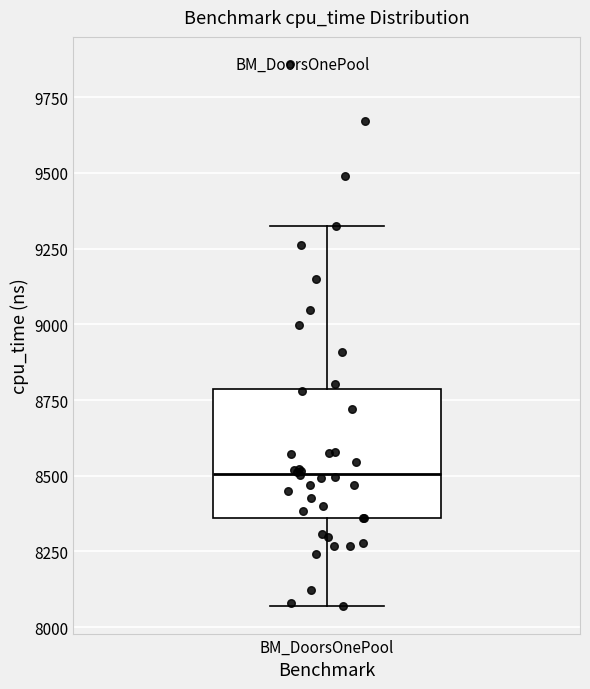

Where does the upper whisker of the box for BM_DoorsOnePool end on the y-axis? The values are not printed on the chart, so give them approximately, as read against the axis.

9300